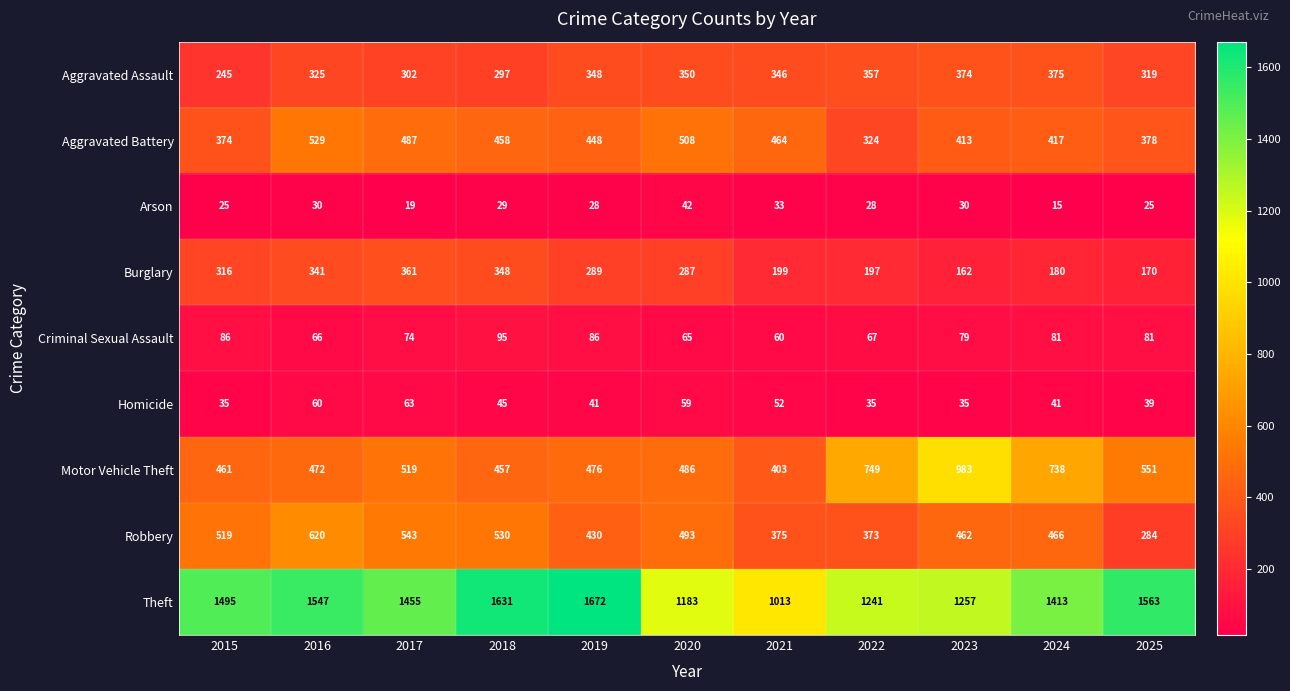

What is the difference between the second highest and second lowest values in the Arson series?

14